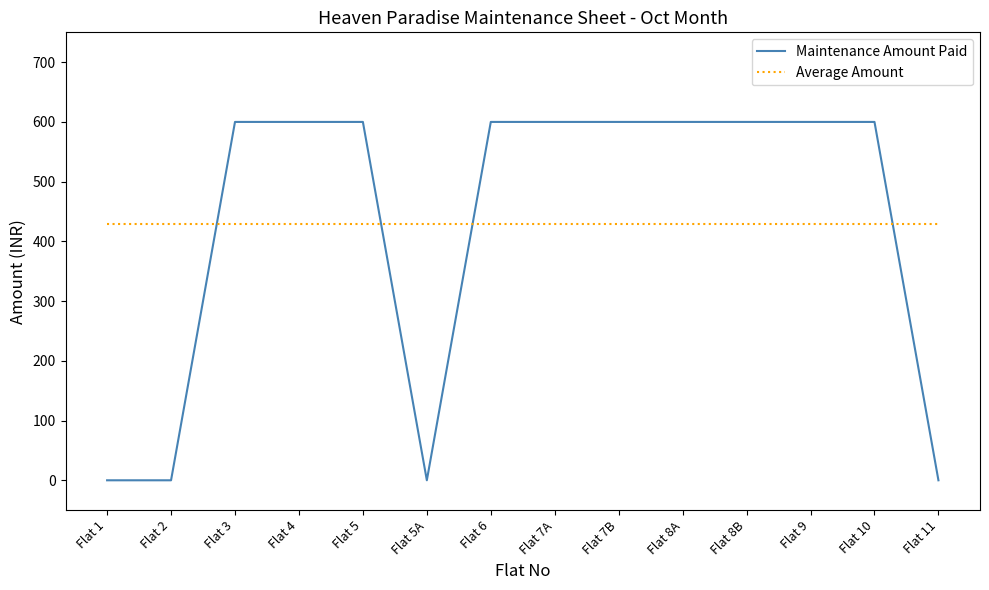

What is the greatest value displayed?

600.0